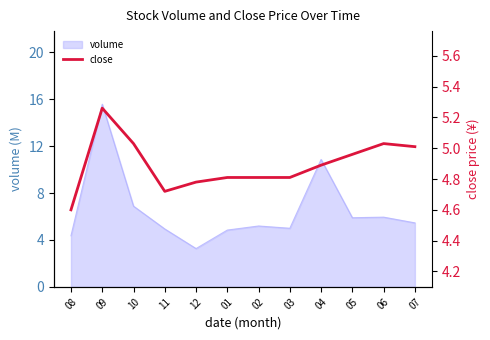

Approximately how many times larger is the value at 03 compared to 02?

1.0